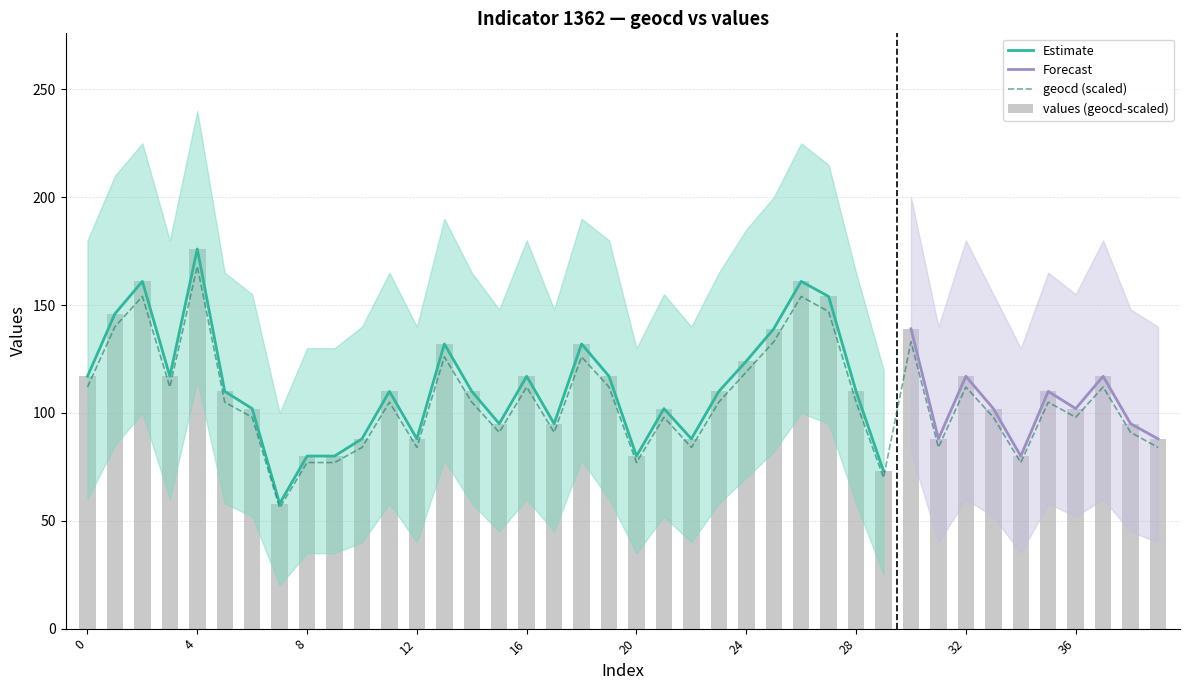

What is the sum of the values values at 10 and 20?

168